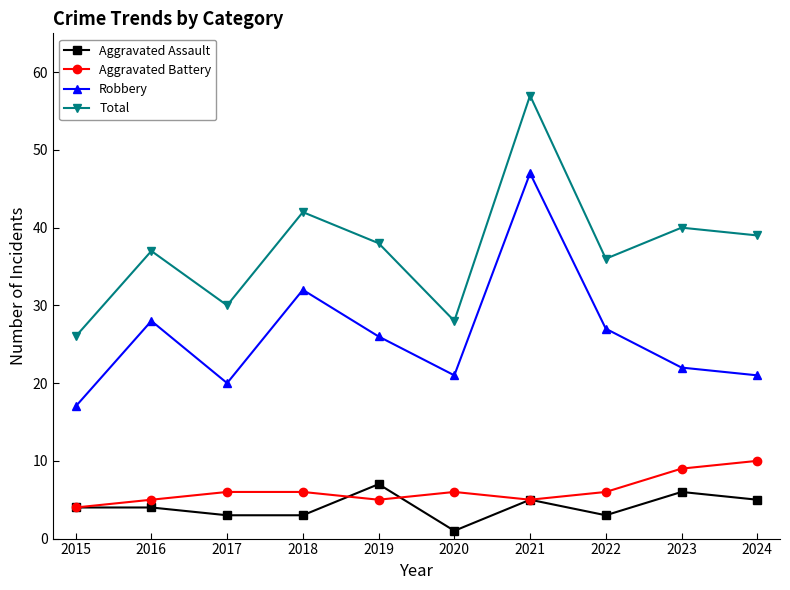

What is the approximate value of Total at 2024, to the nearest 10?

40